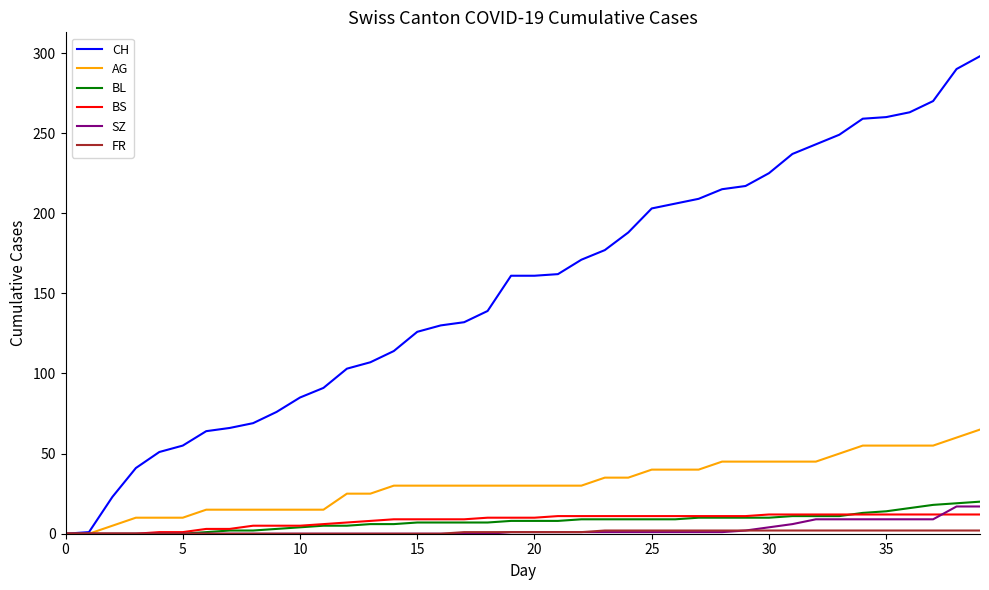

Which series has the largest total across all categories?

CH